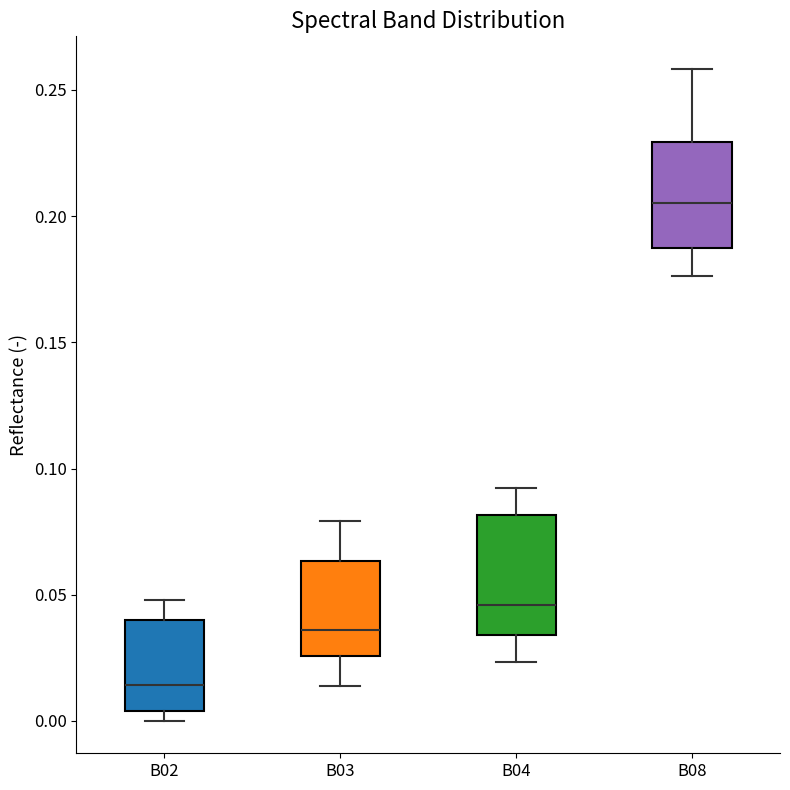

Which box's median line is the highest?

B08